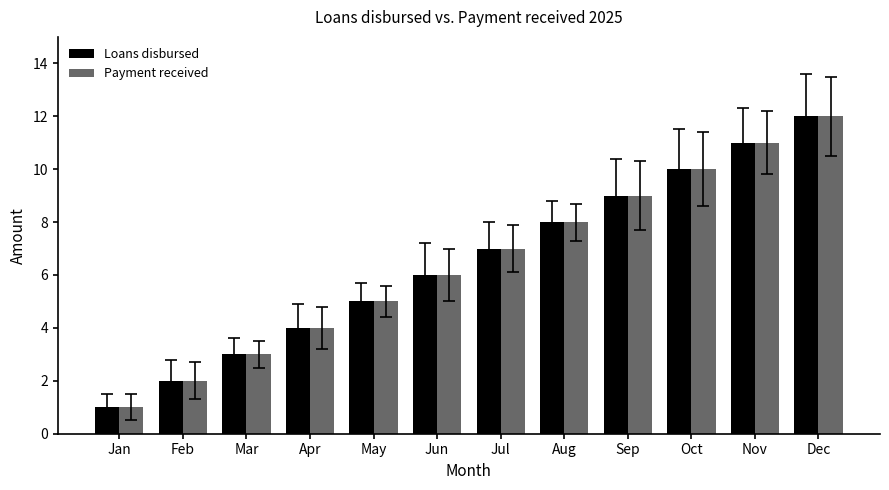

How many groups of bars are there?

12